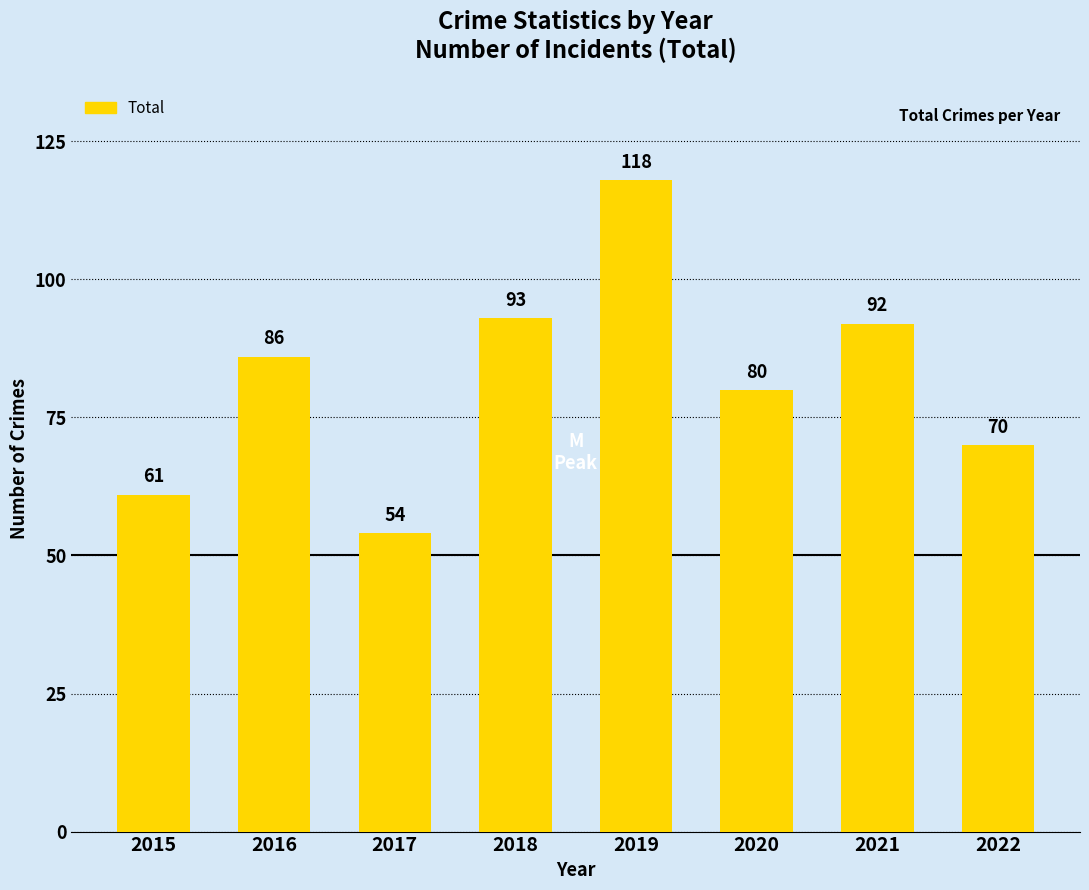

True or false: the data shows 93 at 2018.

True